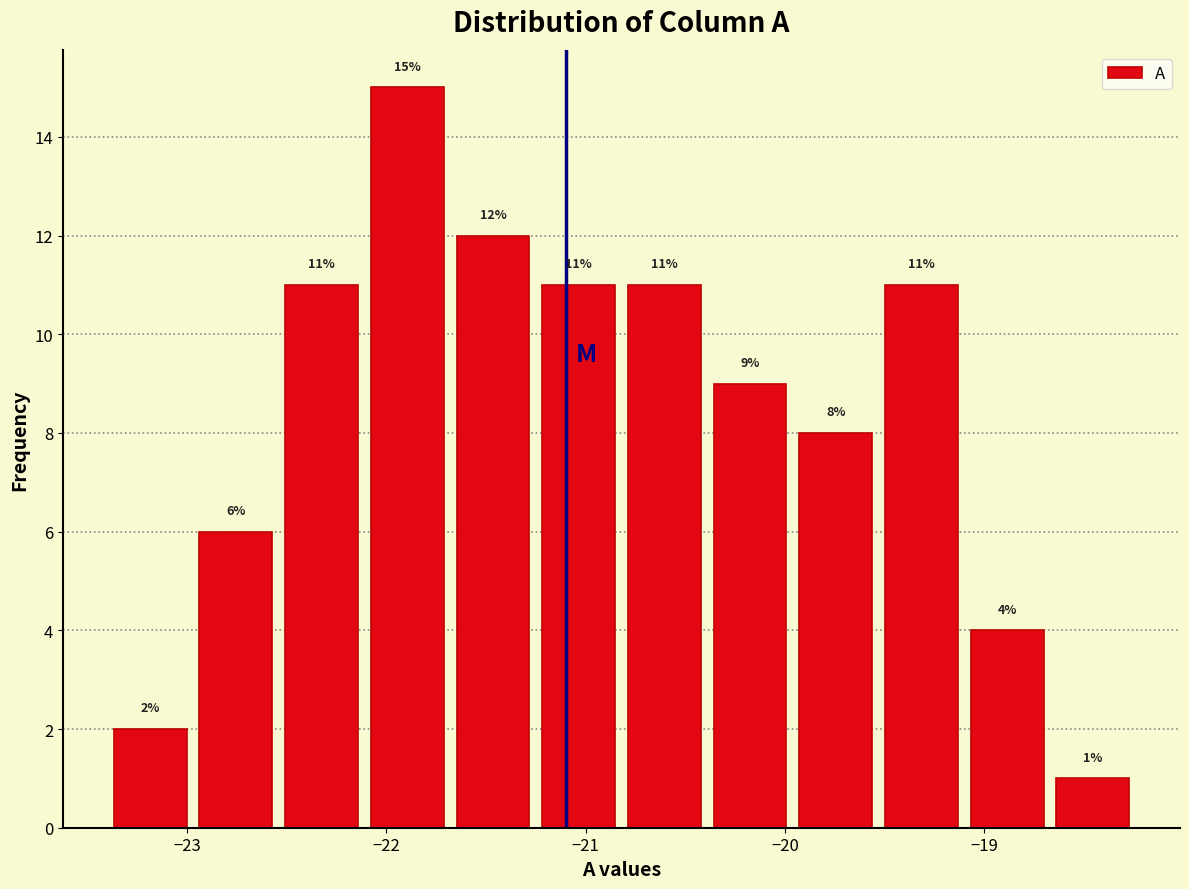

Reading left to right, transcribe this chart: for each bar, give the range it covers on the x-axis and its height. The bar edges are not printed on the chart, so give them approximately, as read against the axis.

-23.40 to -22.97: 2
-22.97 to -22.54: 6
-22.54 to -22.11: 11
-22.11 to -21.68: 15
-21.68 to -21.25: 12
-21.25 to -20.82: 11
-20.82 to -20.39: 11
-20.39 to -19.96: 9
-19.96 to -19.53: 8
-19.53 to -19.10: 11
-19.10 to -18.67: 4
-18.67 to -18.24: 1